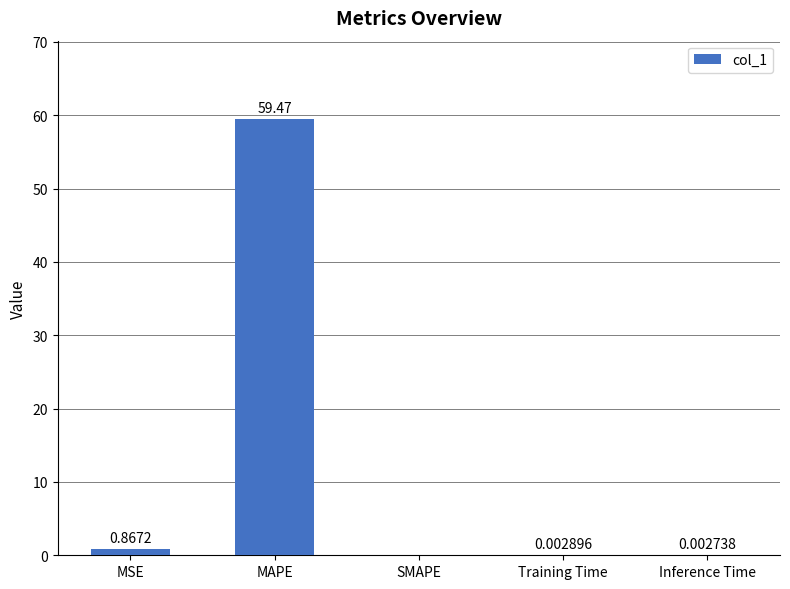

What is the change in value from MAPE to Training Time?

-59.5